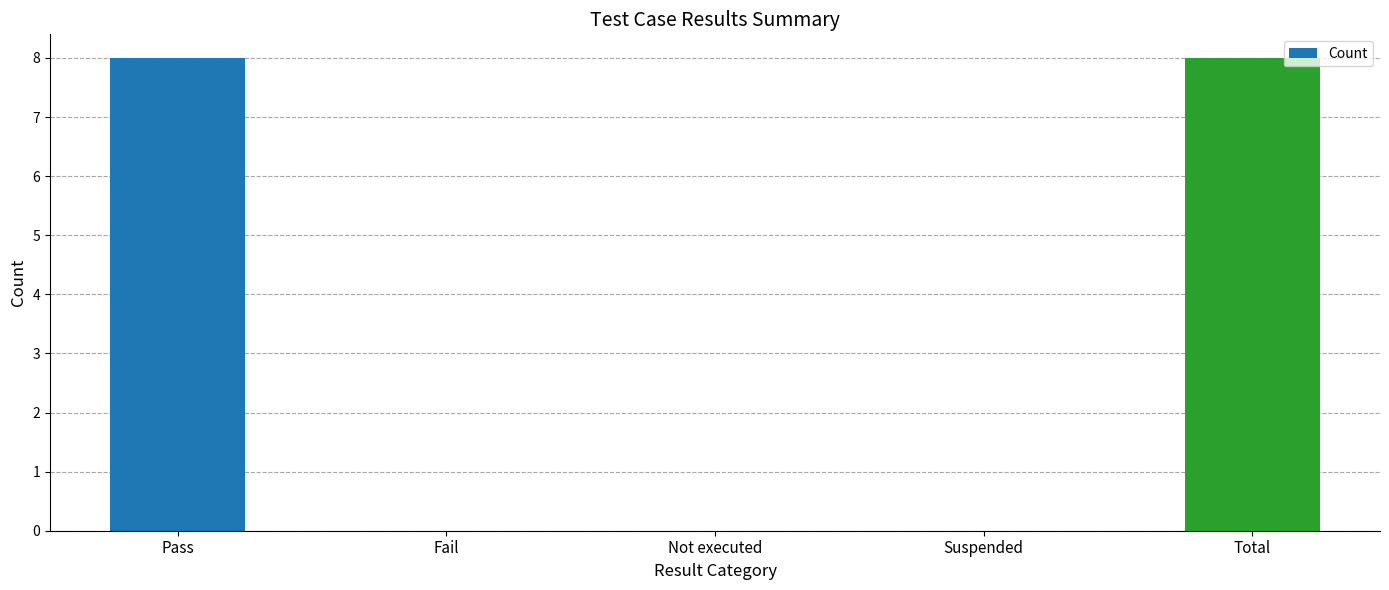

The chart shows a value of 0 at Suspended. True or false?

True